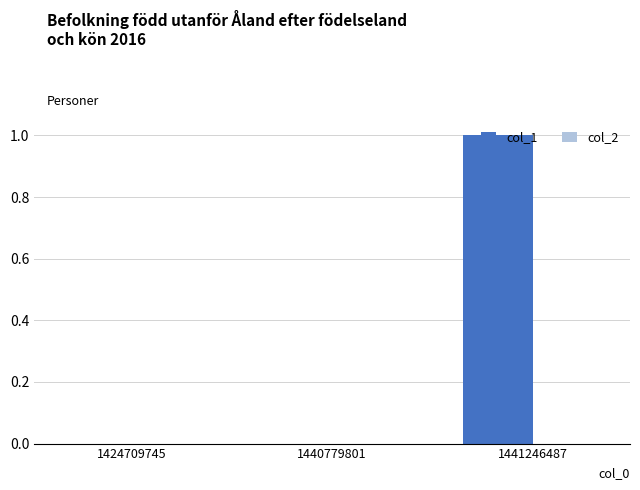

The chart shows a value of 0 at 1424709745. True or false?

True